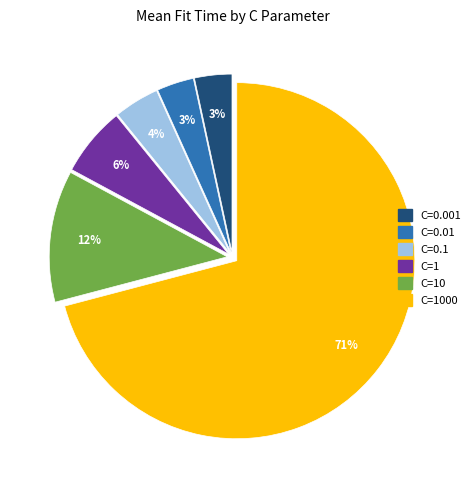

Is there a majority slice in this chart?

Yes